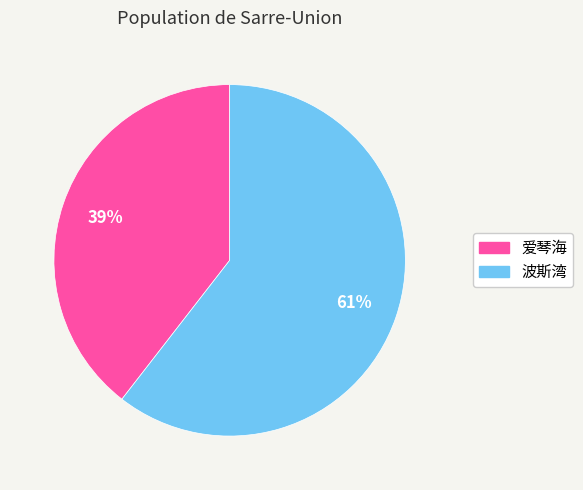

Does 波斯湾 account for over 50% of the chart?

Yes